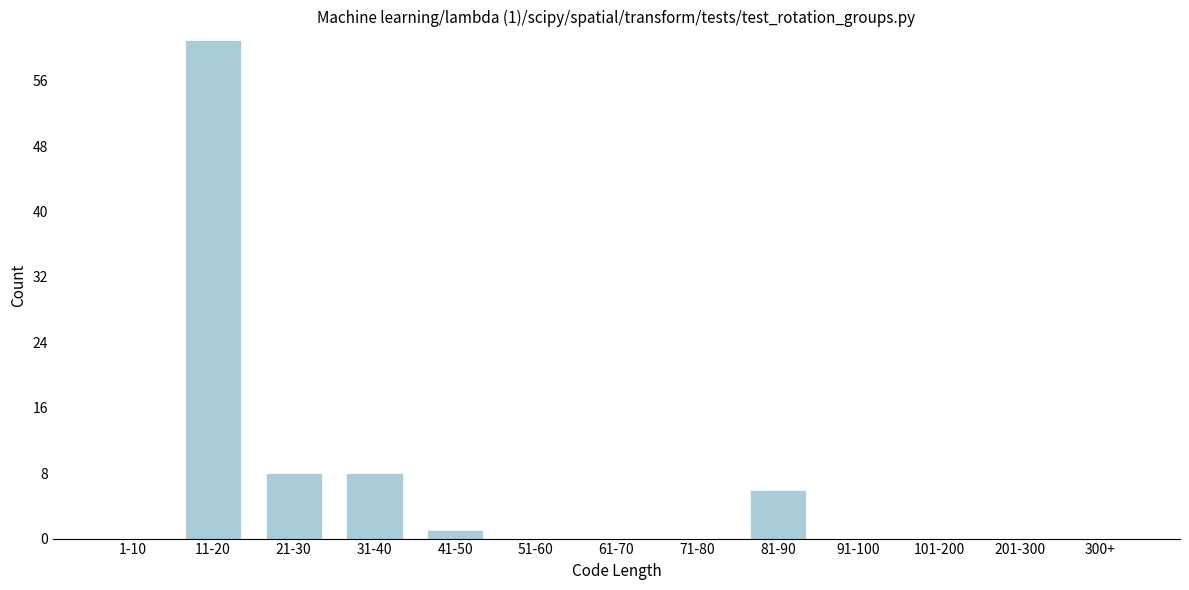

Reading left to right, what are all the values shown in this chart?

1-10=0	11-20=61	21-30=8	31-40=8	41-50=1	51-60=0	61-70=0	71-80=0	81-90=6	91-100=0	101-200=0	201-300=0	300+=0